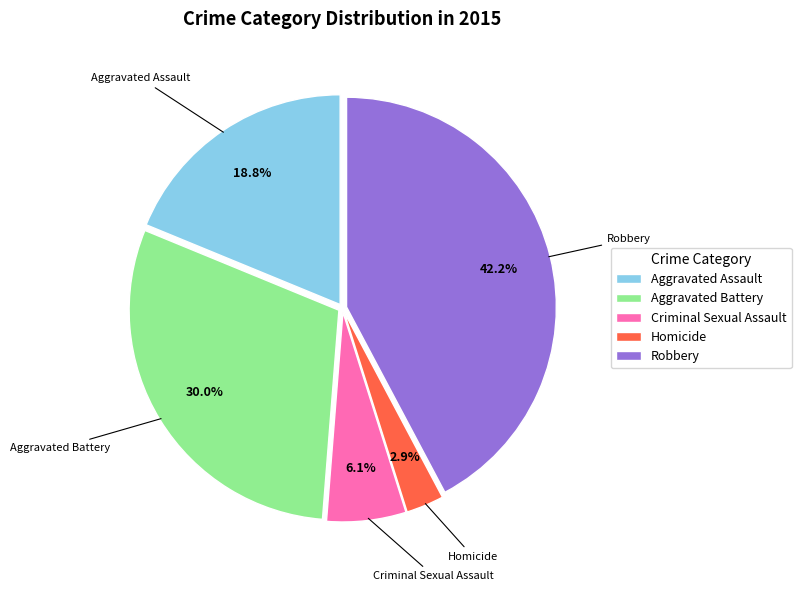

What percentage is NOT represented by Homicide?

97.1%